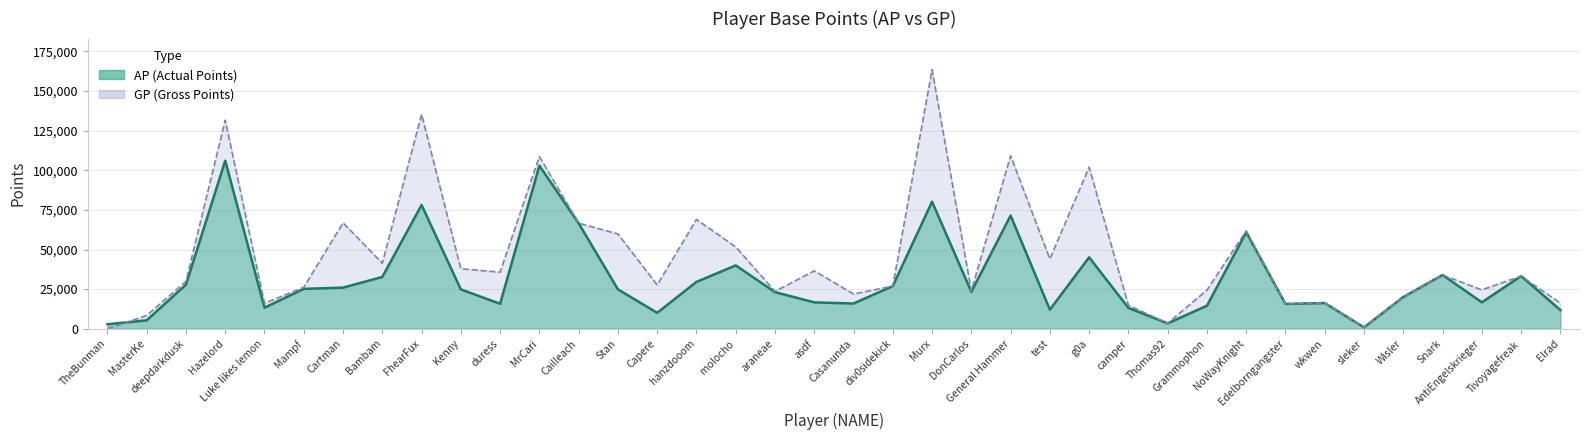

List the series in order of their peak value, highest first.

GP, AP